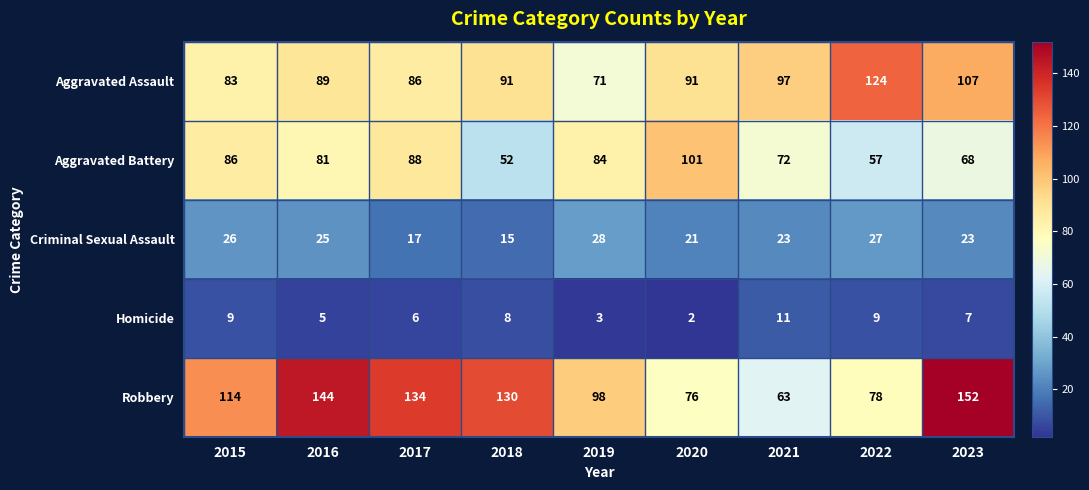

Rank the series by their maximum value, from highest to lowest.

Robbery, Aggravated Assault, Aggravated Battery, Criminal Sexual Assault, Homicide